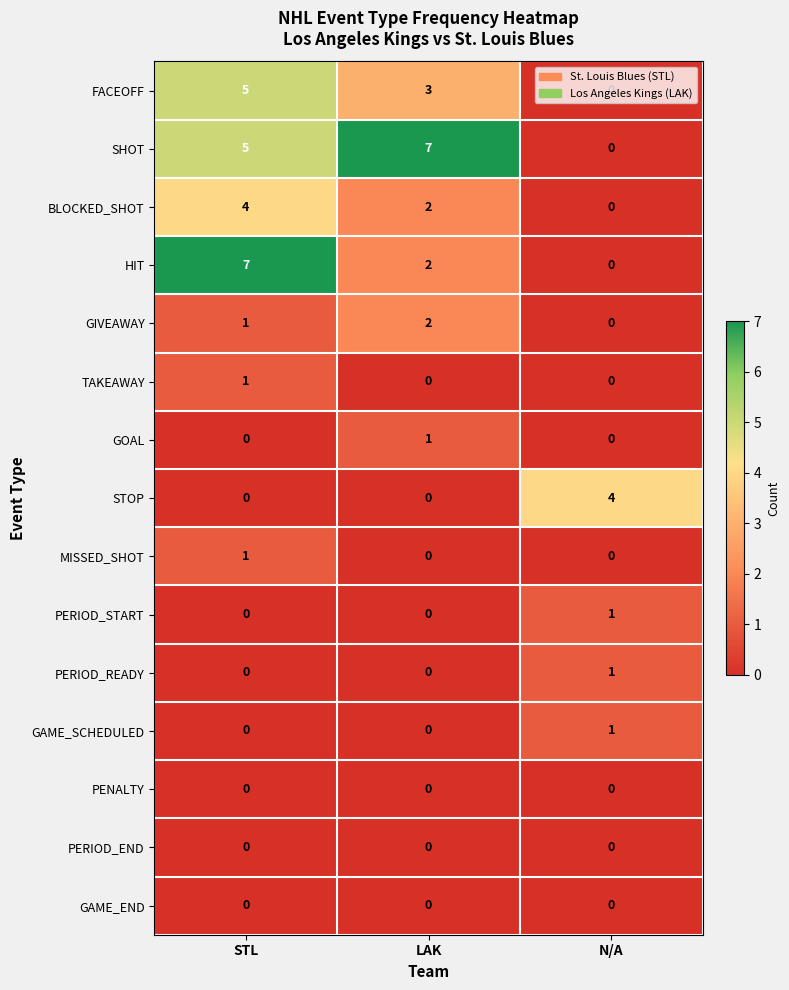

The value of GIVEAWAY at STL is 1. True or false?

True